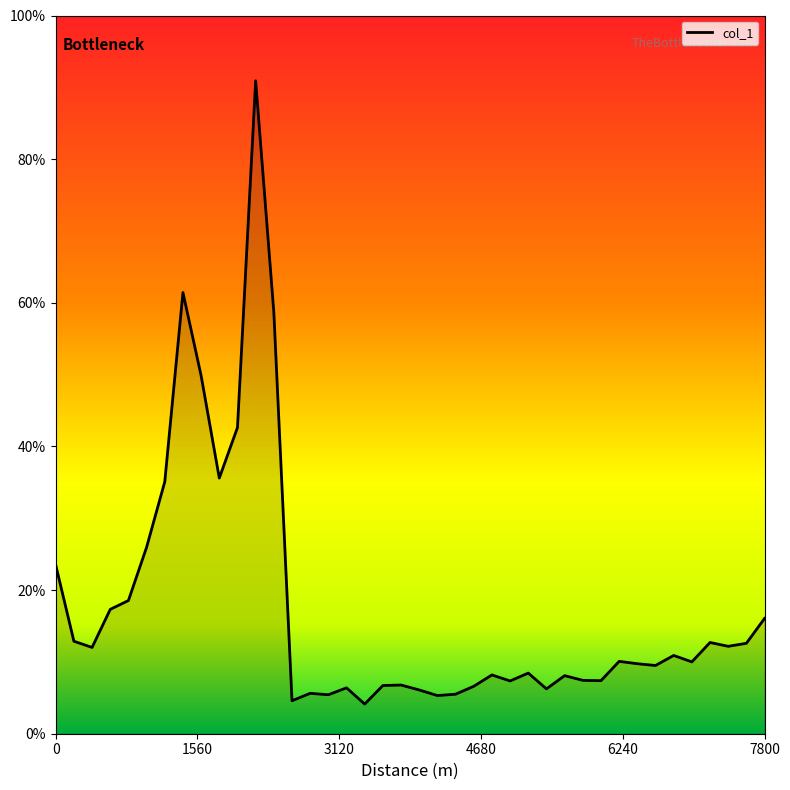

What is the difference between the maximum and minimum values?

86.8